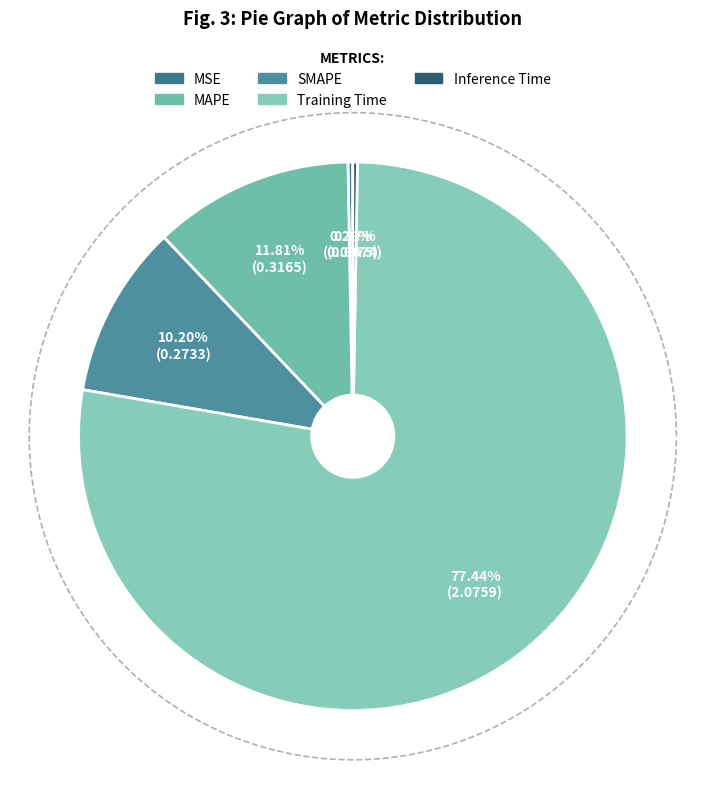

Count the number of slices in the pie.

5